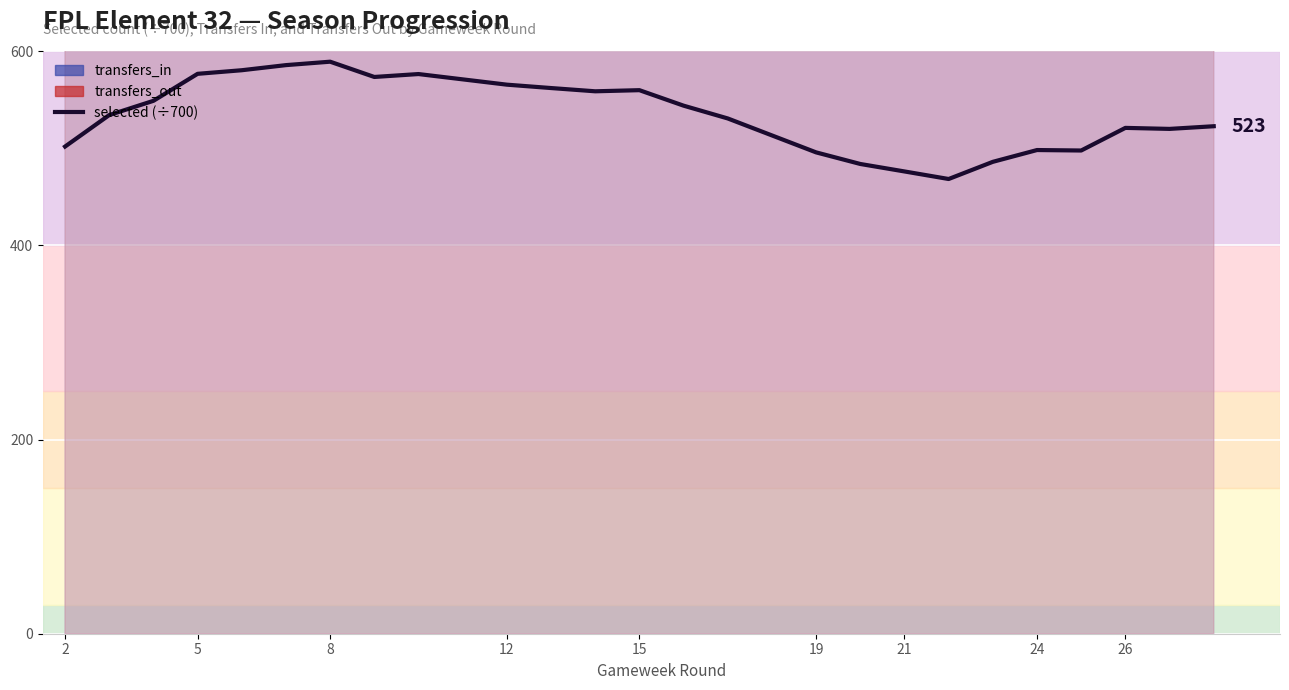

True or false: selected (/700) and transfers_out (line) intersect in this chart.

False